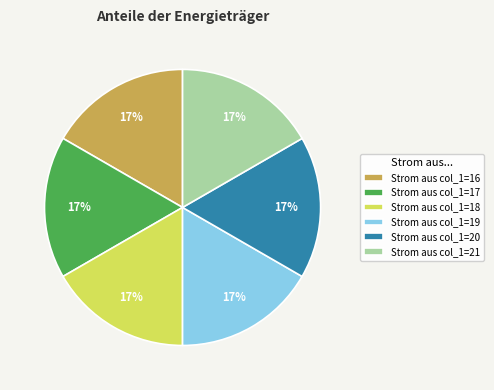

The Strom aus col_1=20 slice represents 24% of the pie. True or false?

False